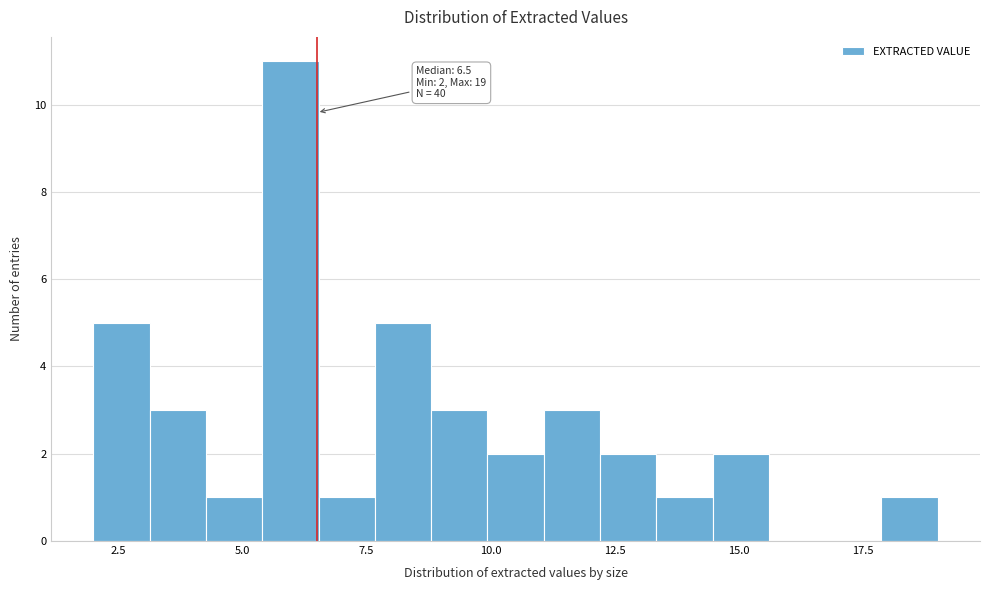

Read against the x-axis, roughly where is the centre of the tallest bar?

6.0